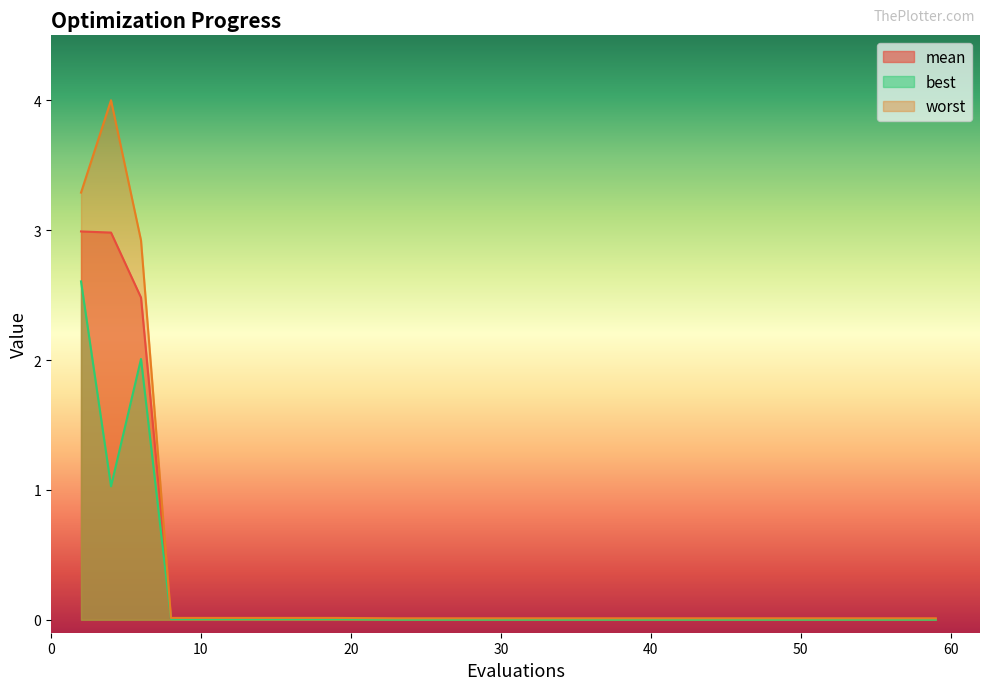

Rank the categories by mean value from highest to lowest.

2, 4, 6, 8, 10, 12, 15, 17, 19, 23, 26, 30, 34, 38, 42, 46, 50, 54, 59